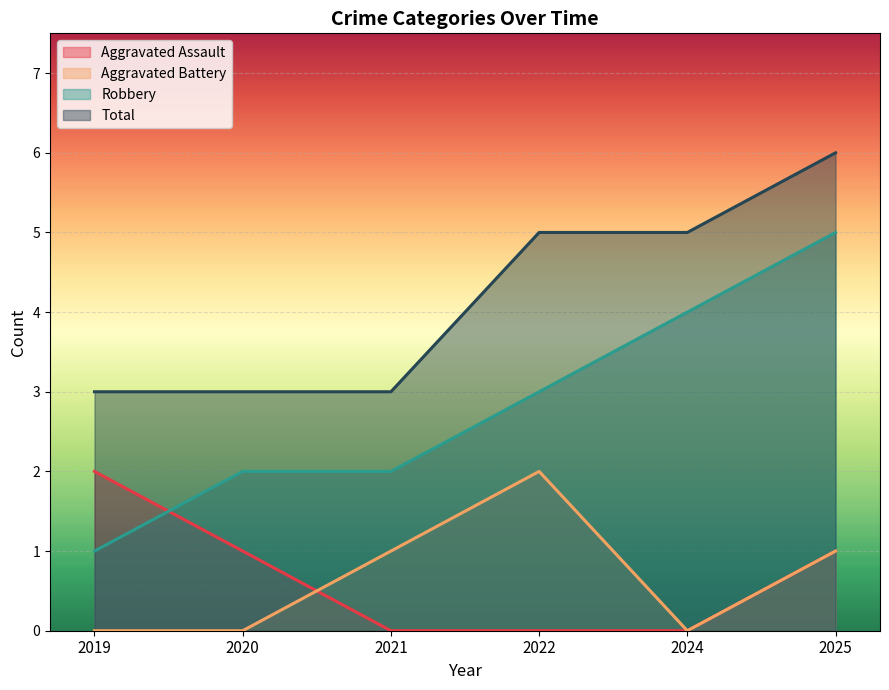

Which category has the lowest value in the Robbery series?

2019